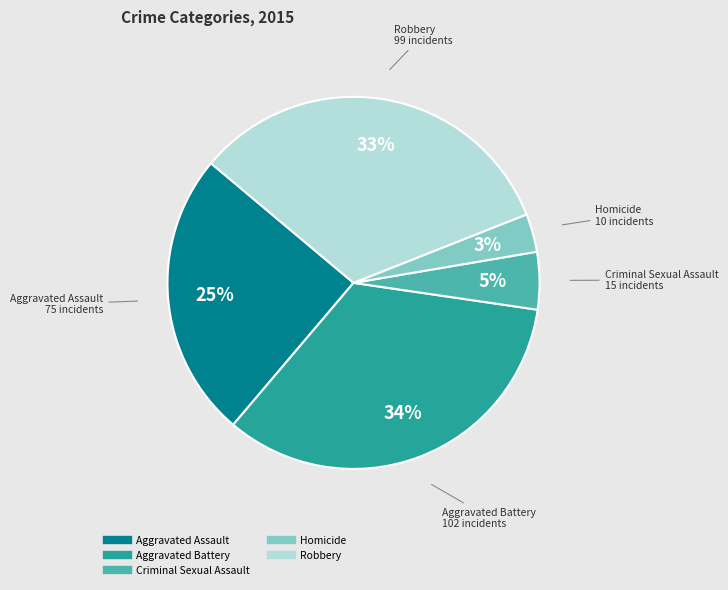

Does any single category account for the majority?

No